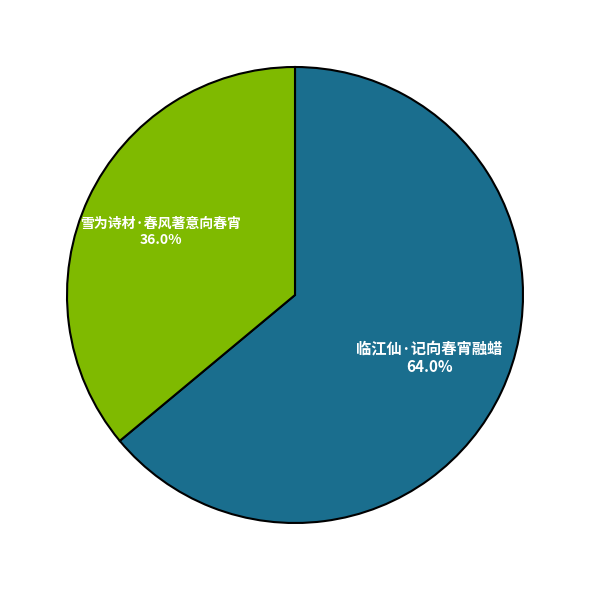

True or false: 雪为诗材·春风著意向春宵 accounts for 36% of the total.

True